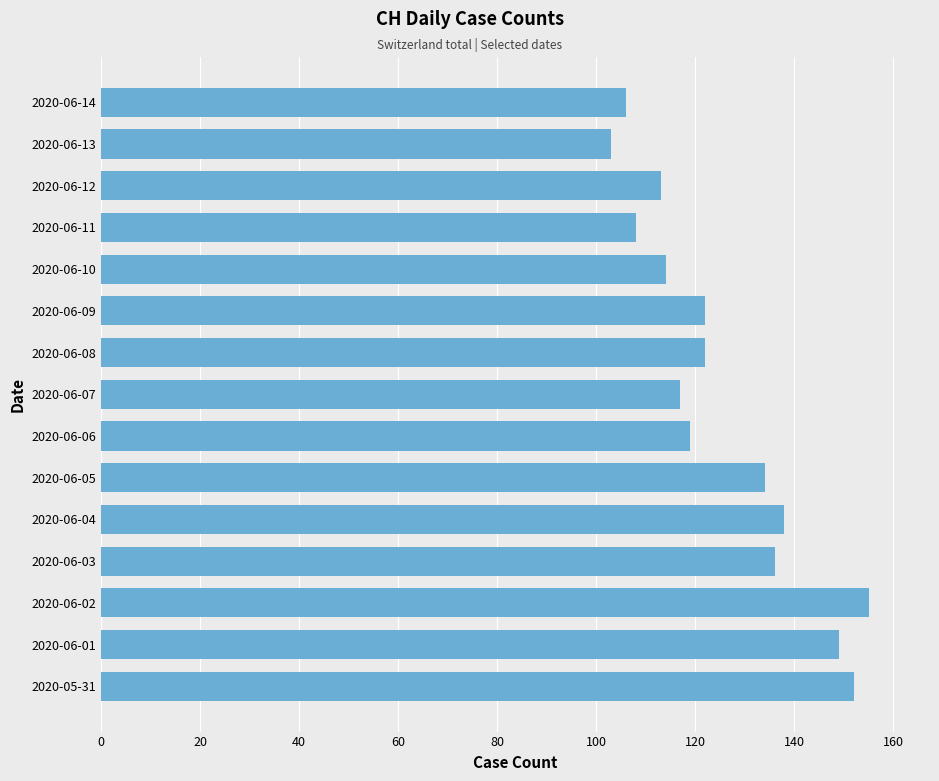

What is the sum of the values at 2020-06-02 and 2020-06-09?

277